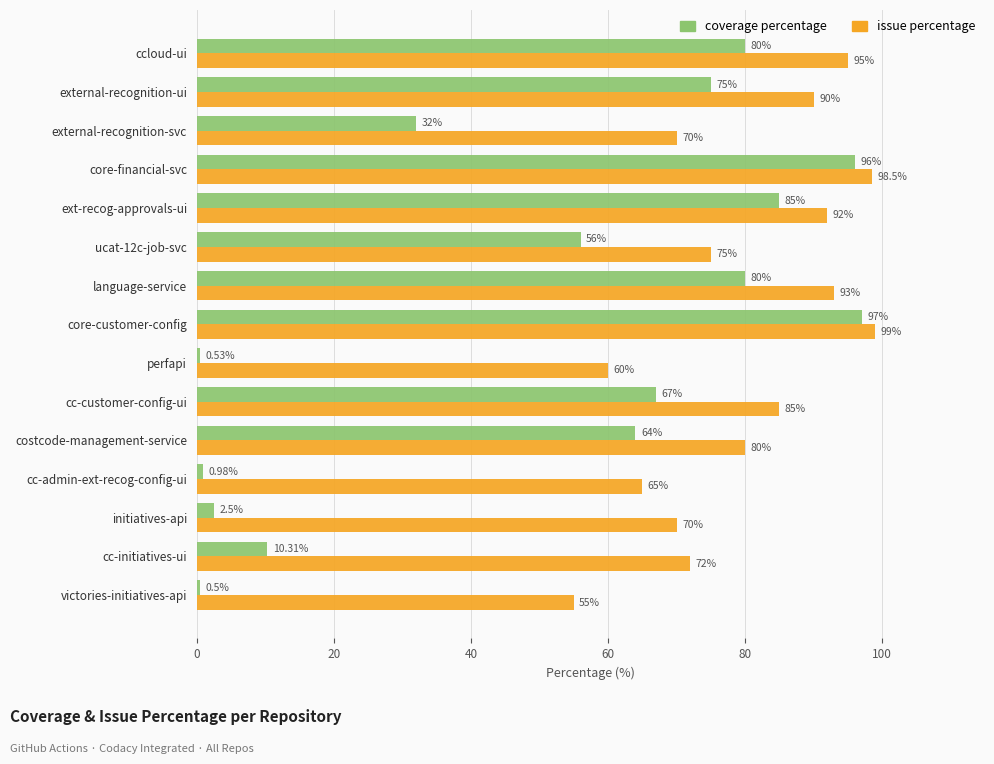

What is the total value across all series at external-recognition-ui?

165.0